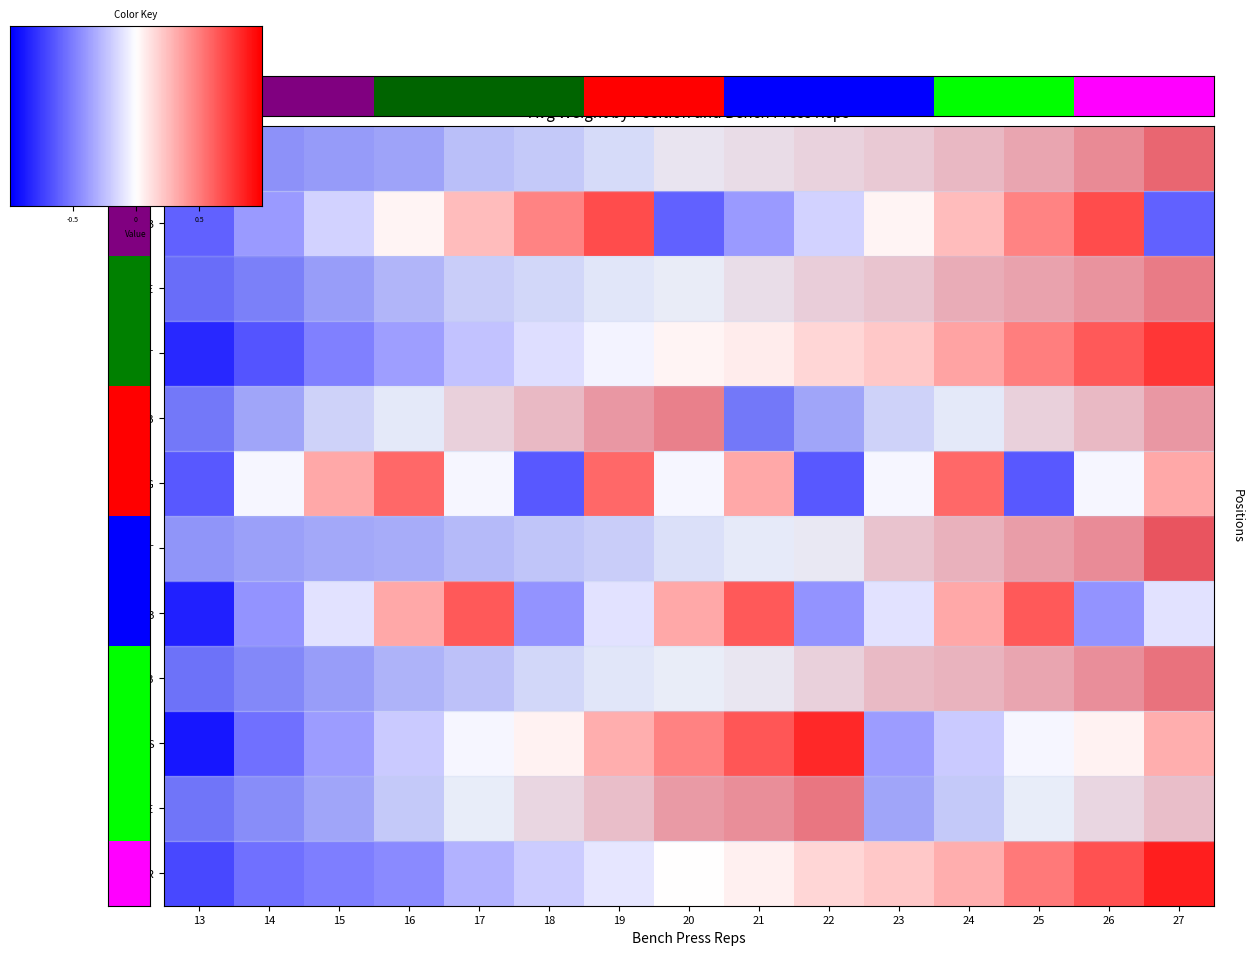

At which category does the chart reach its peak across all series?

27